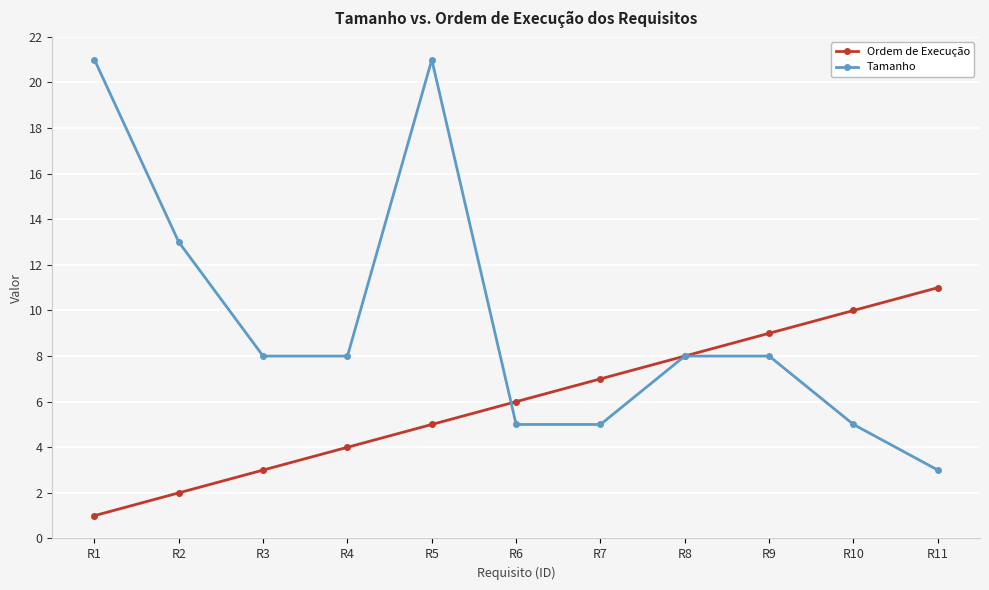

How many lines are shown in the chart?

2